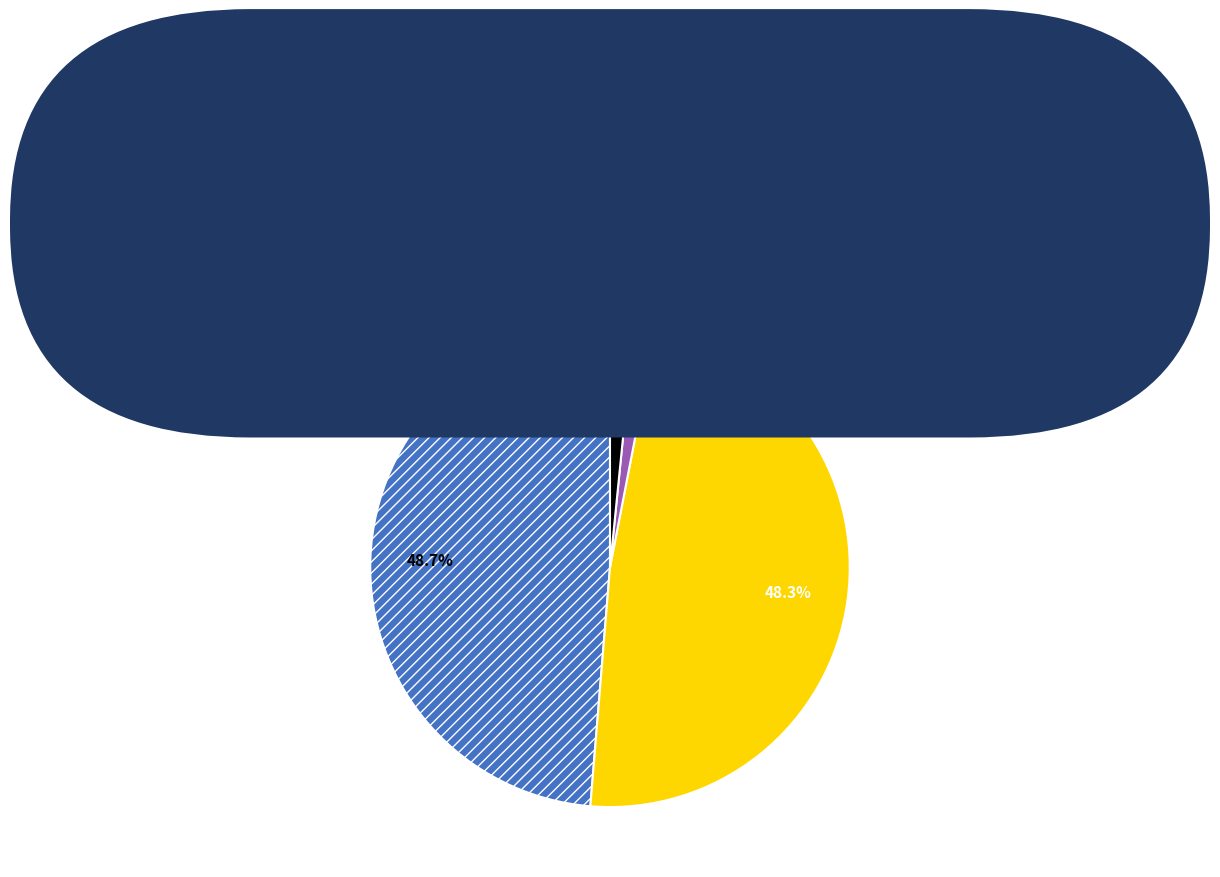

Which has a higher value, SMAPE or Inference Time?

SMAPE